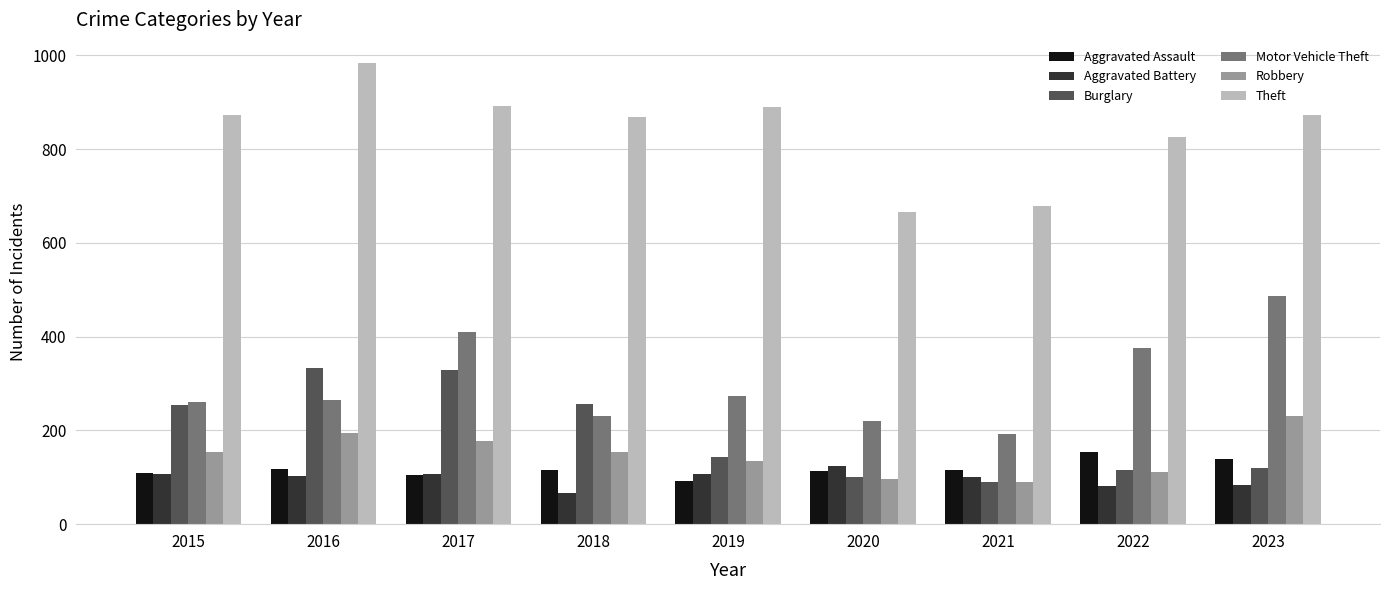

What is the spread (max minus min) of values at 2018?

801